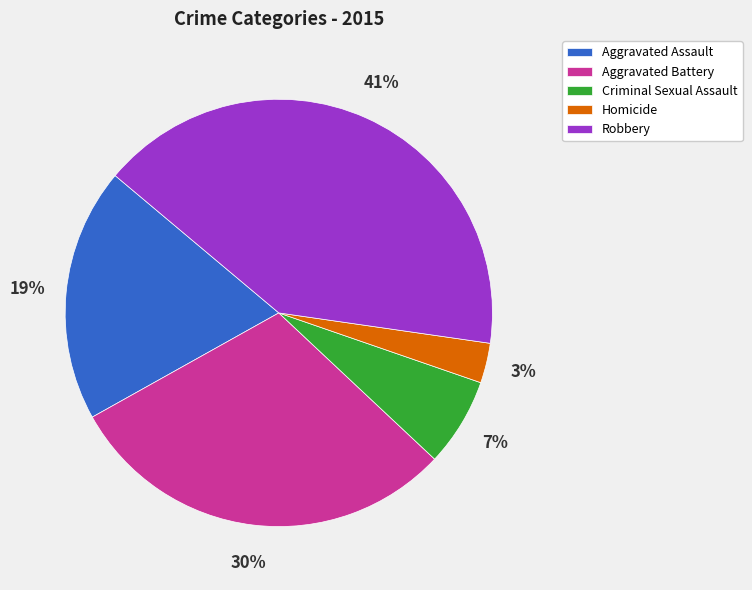

To the nearest percent, what is the difference between the Criminal Sexual Assault and Homicide slice percentages?

4%